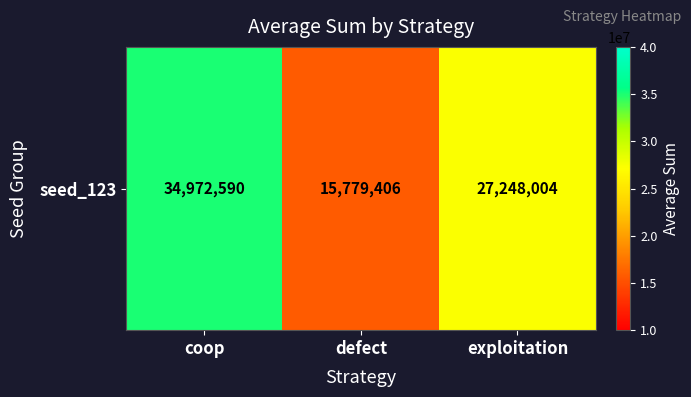

Reading left to right, what are all the values shown in this chart?

34972590	15779406	27248004